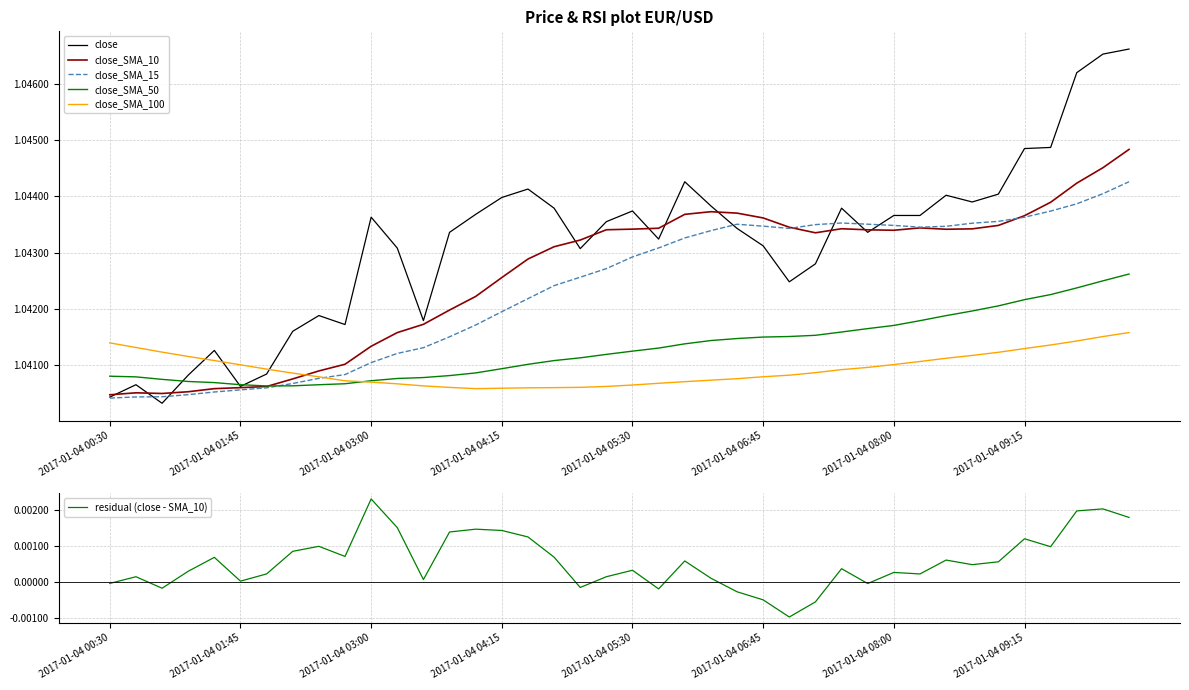

True or false: close_SMA_10 has a value of 0.7 at 2017-01-04 09:15.

False